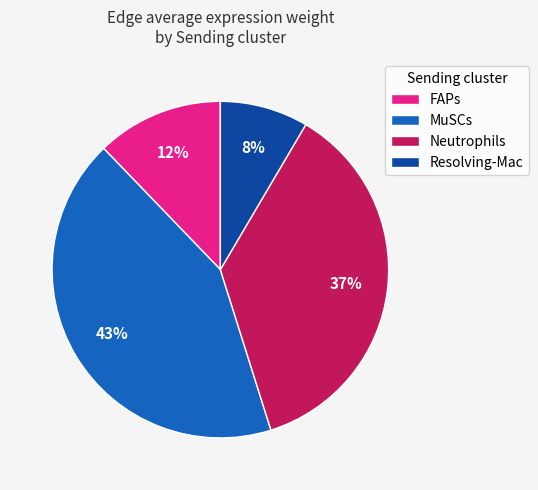

Count the number of slices in the pie.

4